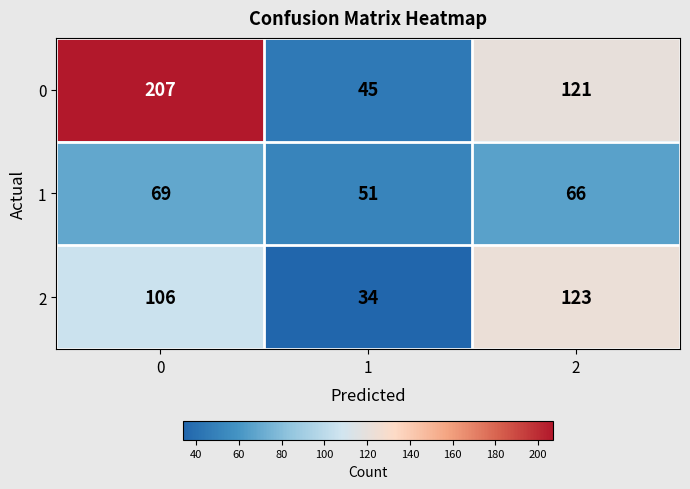

Rank the series by their average value, from highest to lowest.

0, 2, 1